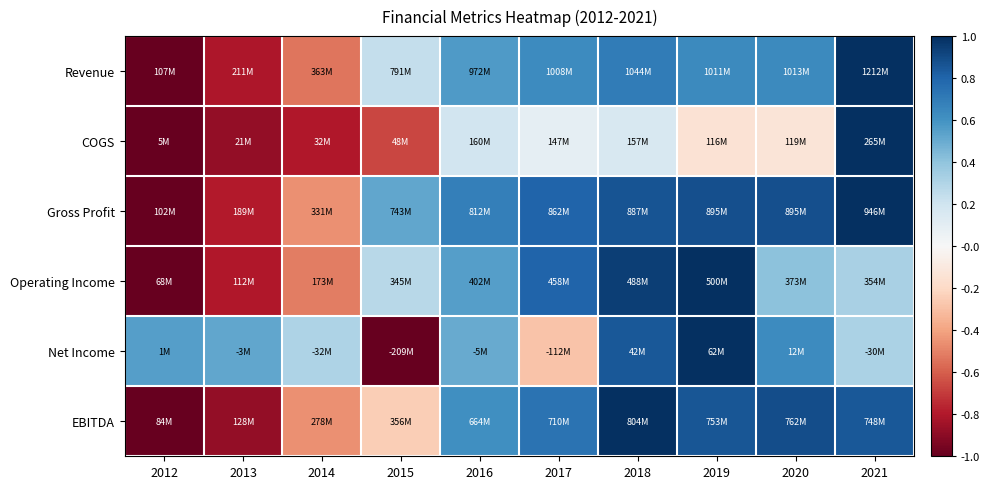

Reading right to left, list all the values displayed in this chart.

Revenue: 2021=1.0	2020=0.6	2019=0.6	2018=0.7	2017=0.6	2016=0.6	2015=0.2	2014=-0.5	2013=-0.8	2012=-1.0
COGS: 2021=1.0	2020=-0.1	2019=-0.1	2018=0.2	2017=0.1	2016=0.2	2015=-0.7	2014=-0.8	2013=-0.9	2012=-1.0
Gross Profit: 2021=1.0	2020=0.9	2019=0.9	2018=0.9	2017=0.8	2016=0.7	2015=0.5	2014=-0.5	2013=-0.8	2012=-1.0
Operating Income: 2021=0.3	2020=0.4	2019=1.0	2018=0.9	2017=0.8	2016=0.5	2015=0.3	2014=-0.5	2013=-0.8	2012=-1.0
Net Income: 2021=0.3	2020=0.6	2019=1.0	2018=0.8	2017=-0.3	2016=0.5	2015=-1.0	2014=0.3	2013=0.5	2012=0.6
EBITDA: 2021=0.8	2020=0.9	2019=0.9	2018=1.0	2017=0.7	2016=0.6	2015=-0.2	2014=-0.5	2013=-0.9	2012=-1.0